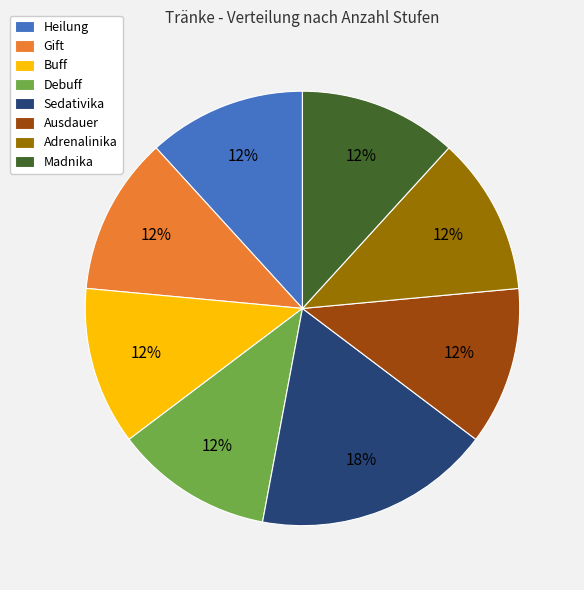

Approximately how many times larger is the value at Gift compared to Debuff?

1.0